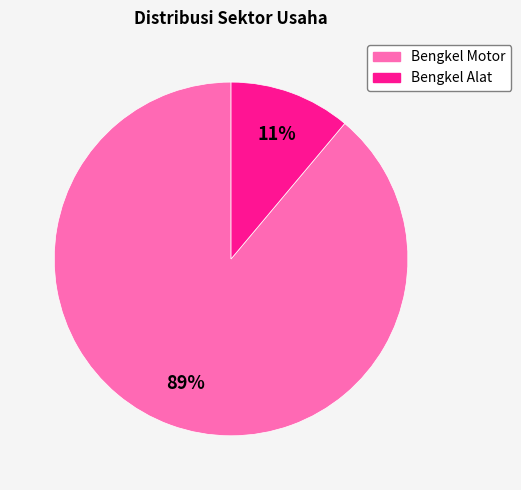

Is there a majority slice in this chart?

Yes